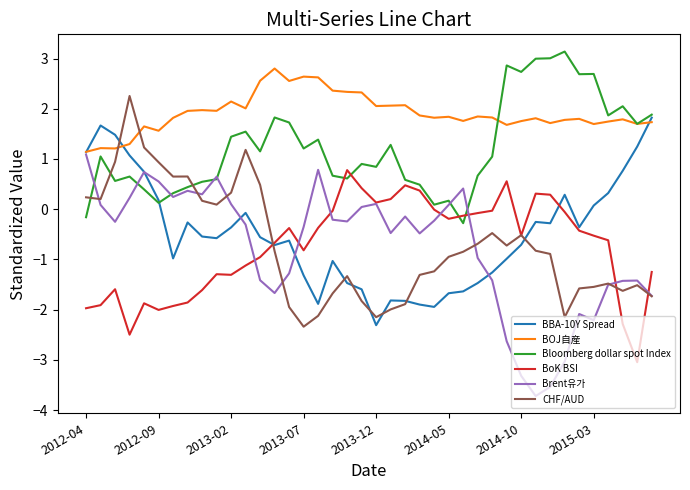

What is the average value of the Brent유가 series?

-0.8